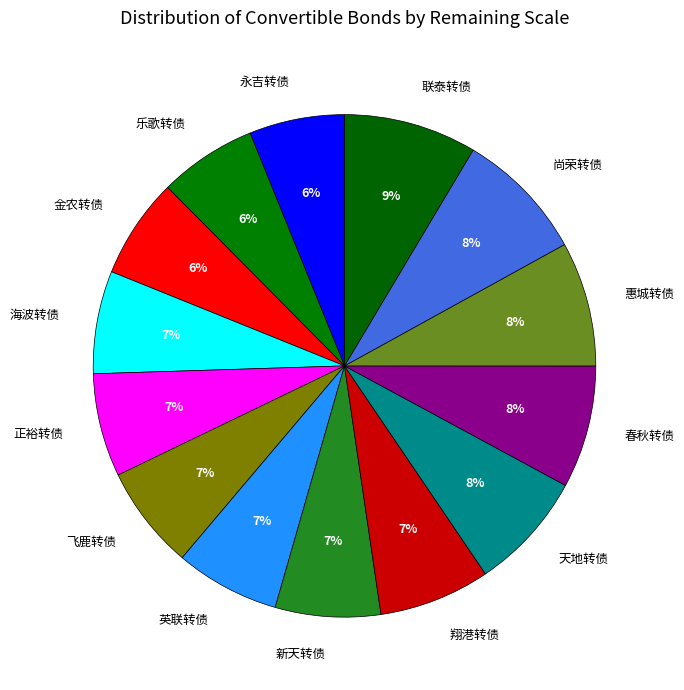

What is the ratio of the value at 翔港转债 to the value at 永吉转债?

1.2